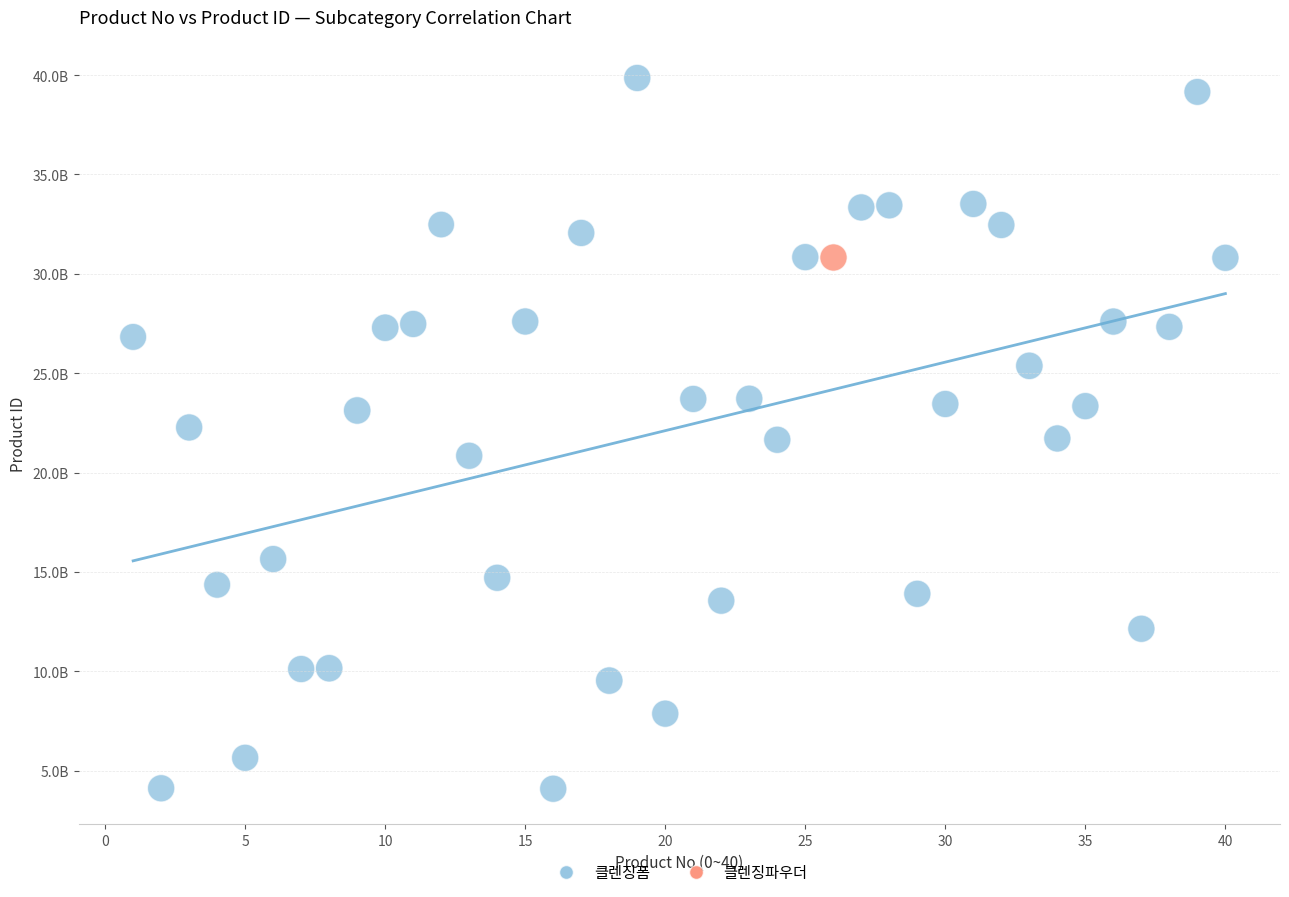

What are all the series names shown in the legend?

클렌징폼, 클렌징파우더